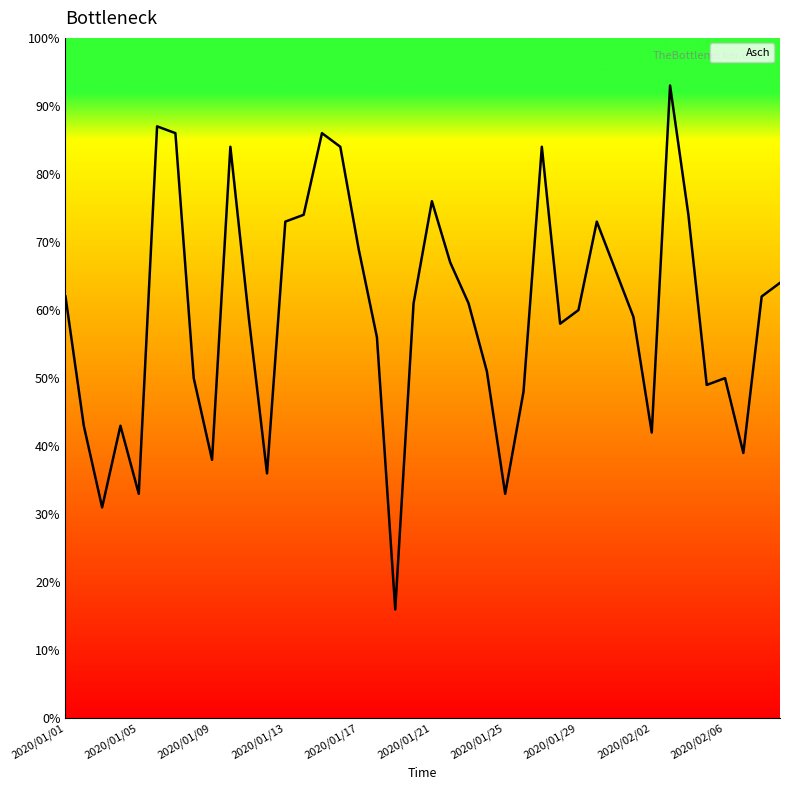

True or false: there are more than 1 points higher than both neighbors.

True